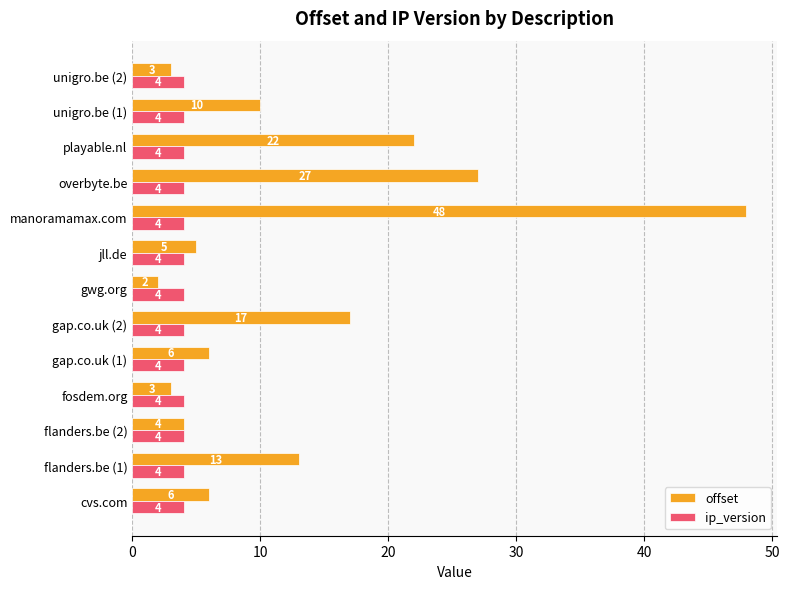

At which label is offset closest to 25?

overbyte.be